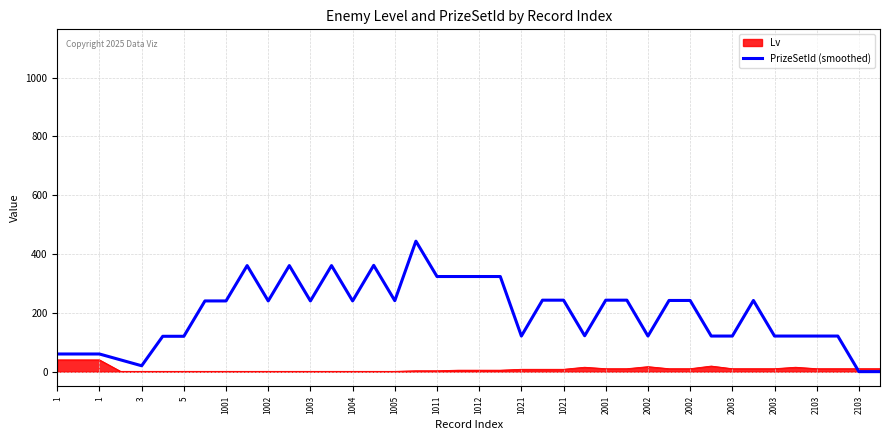

Which series has the largest total across all categories?

PrizeSetId (smoothed)